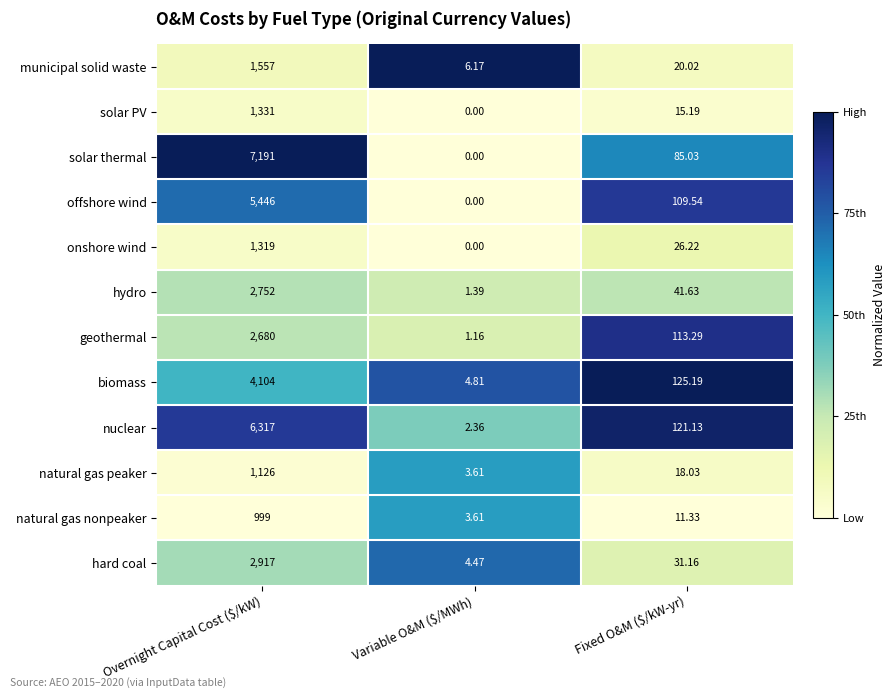

Where does the onshore wind series first go above 26?

Overnight Capital Cost ($/kW)